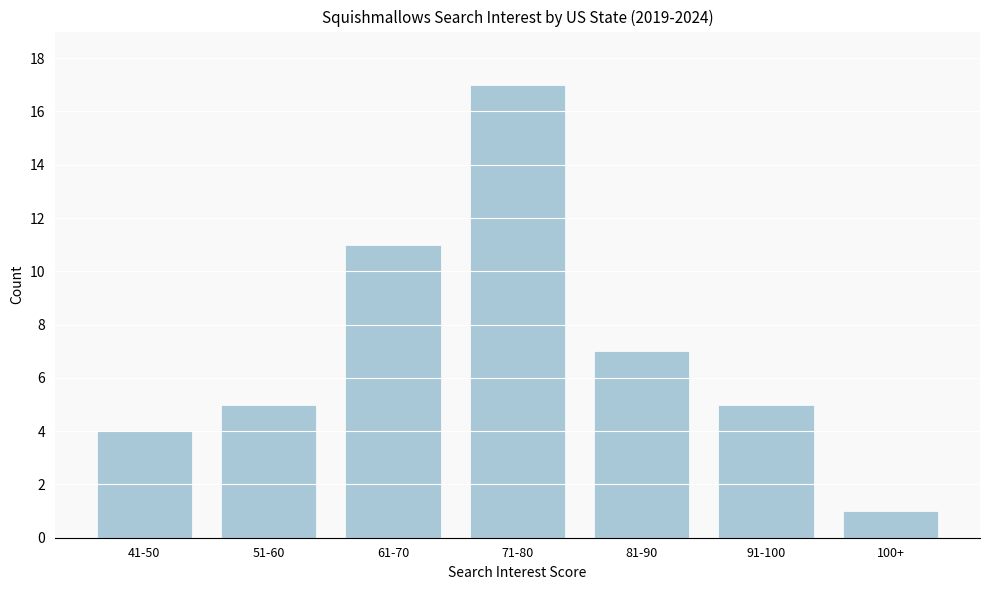

Reading left to right, list all the values displayed in this chart.

41-50=4	51-60=5	61-70=11	71-80=17	81-90=7	91-100=5	100+=1